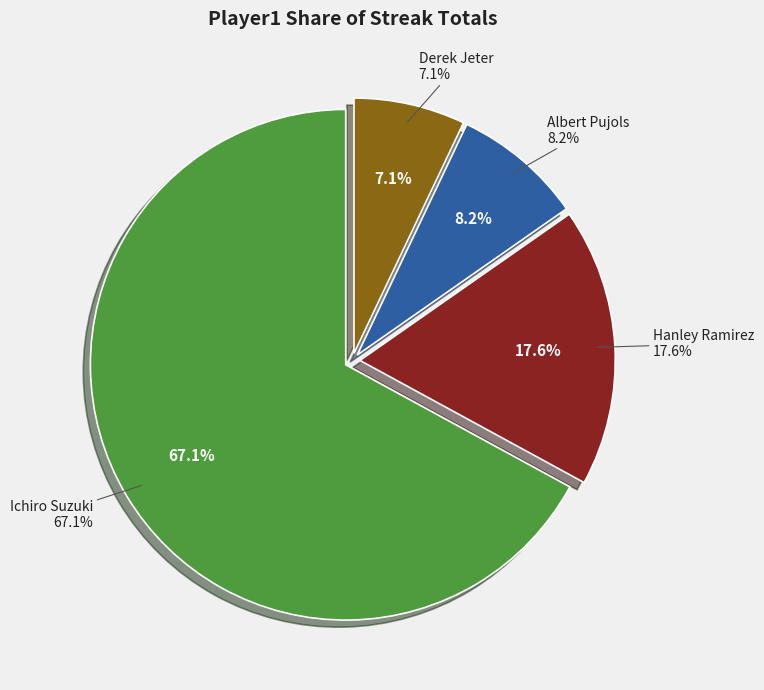

How many segments does this pie chart have?

4